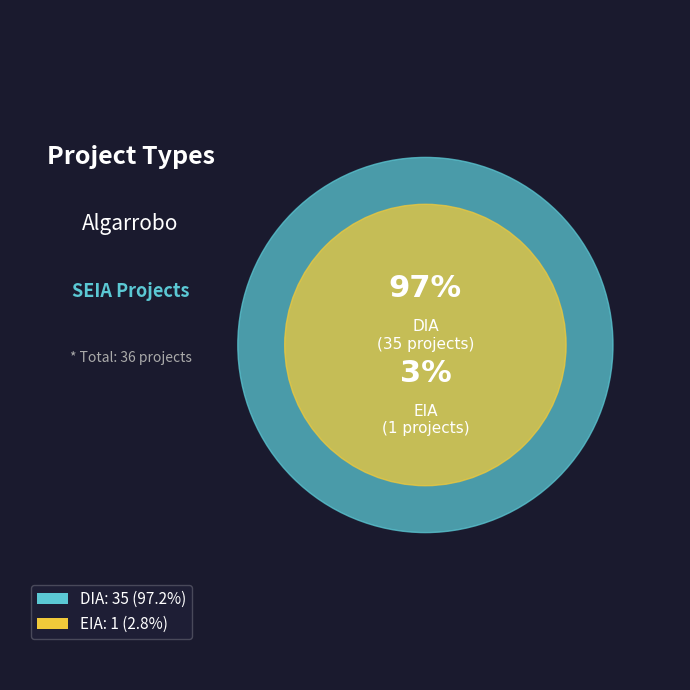

Is EIA the majority of the pie?

No